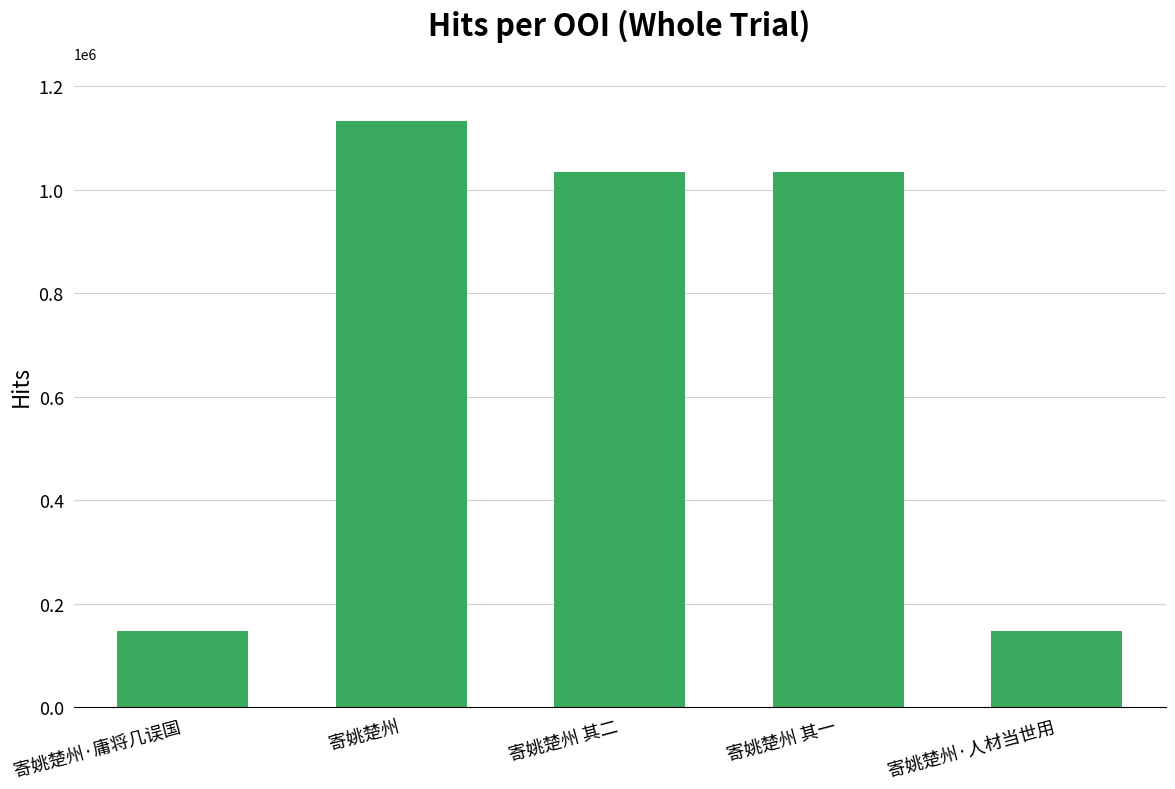

What is the change in value from 寄姚楚州 其二 to 寄姚楚州·人材当世用?

-886480